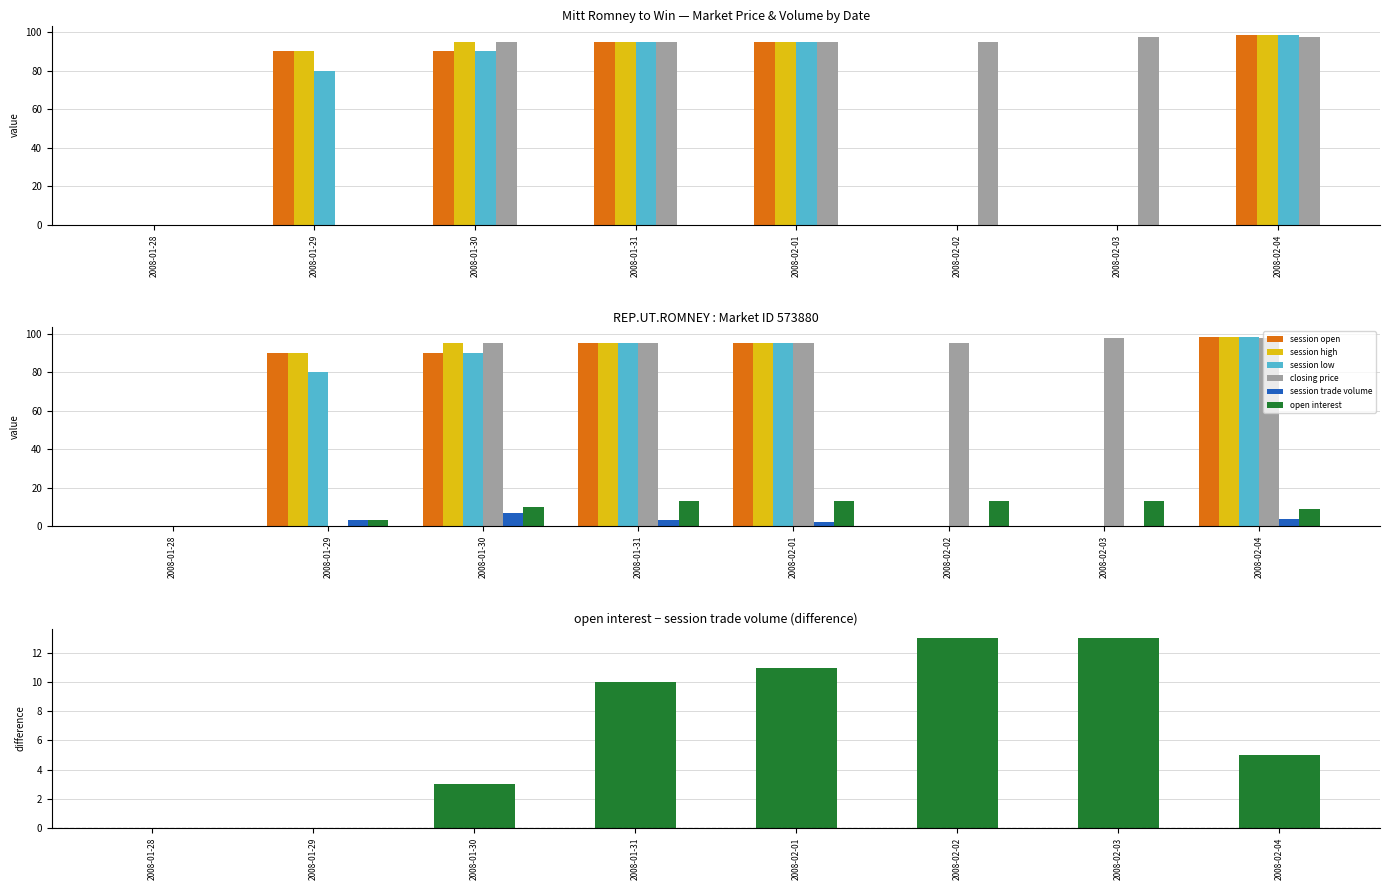

How many data points does each series have?

8